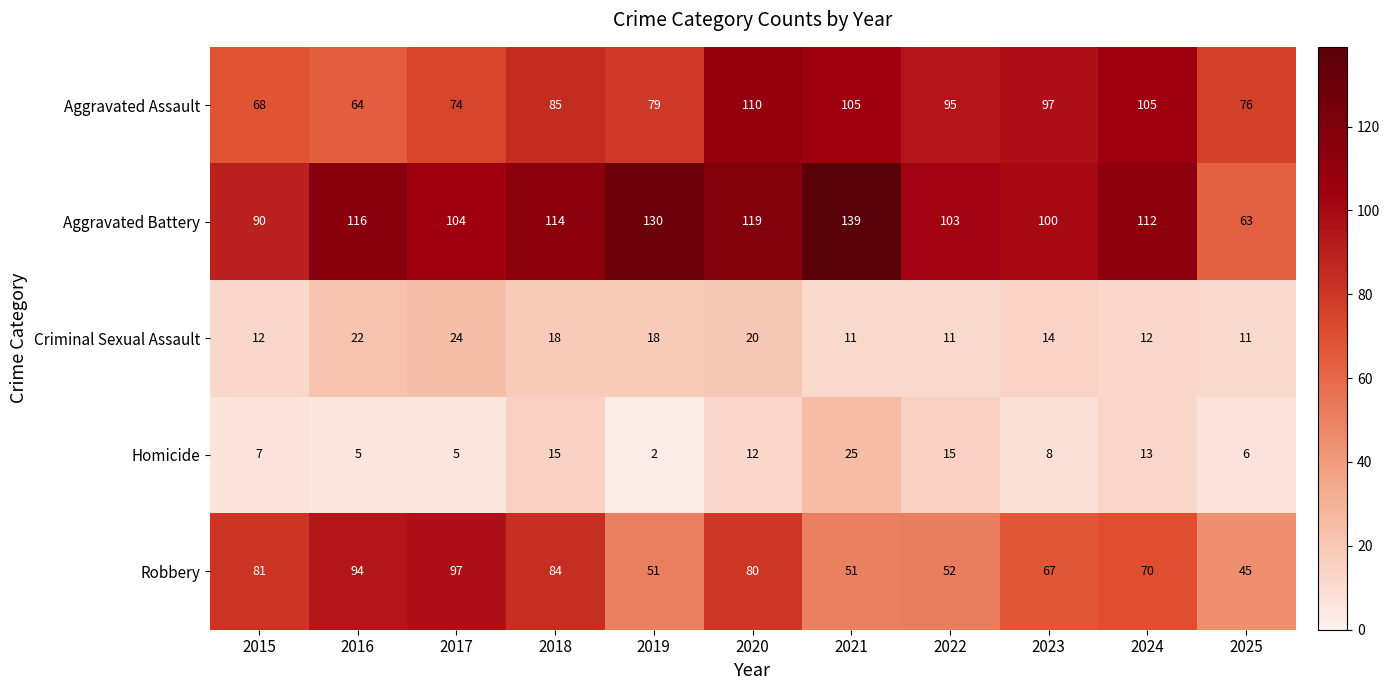

What is the sum of the Aggravated Battery values at 2024 and 2025?

175